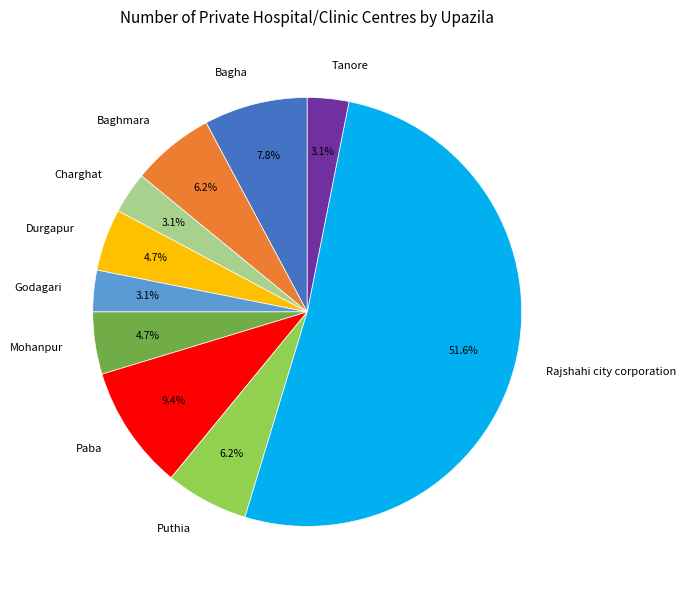

Count the number of slices in the pie.

10